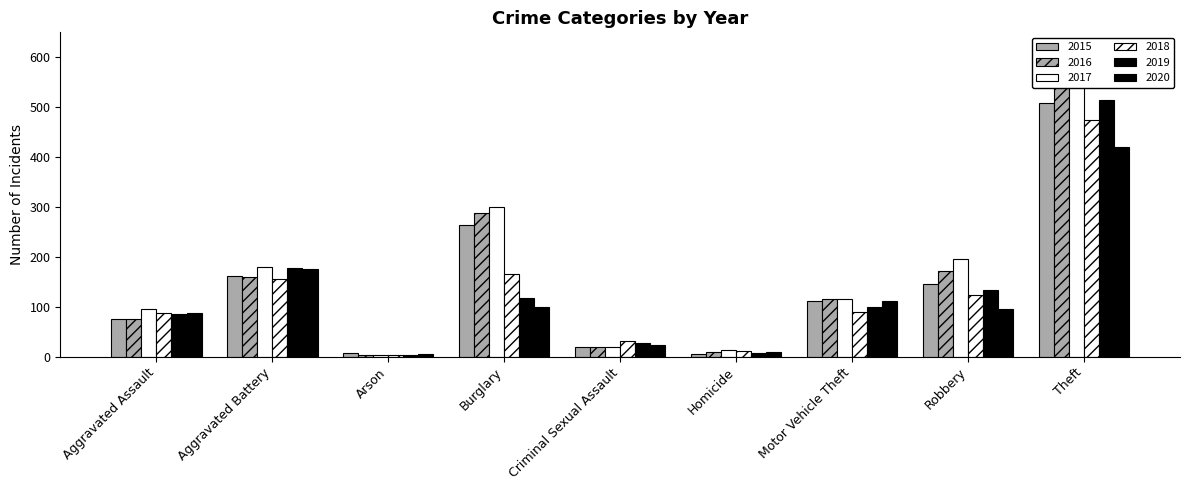

What position from the left is Aggravated Assault?

1